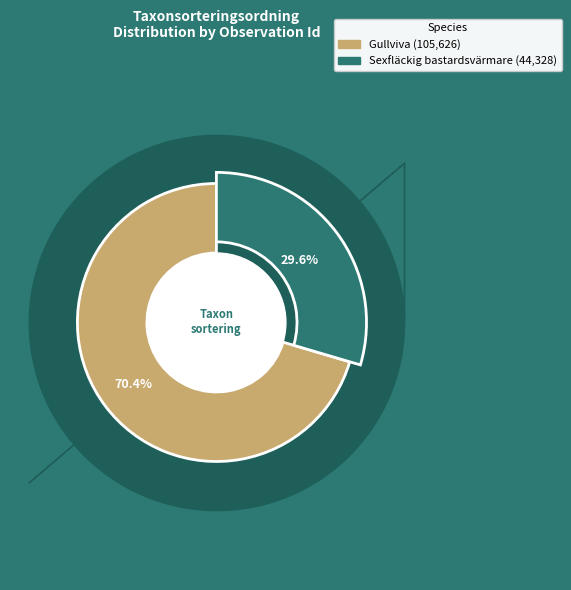

How many segments does this pie chart have?

2